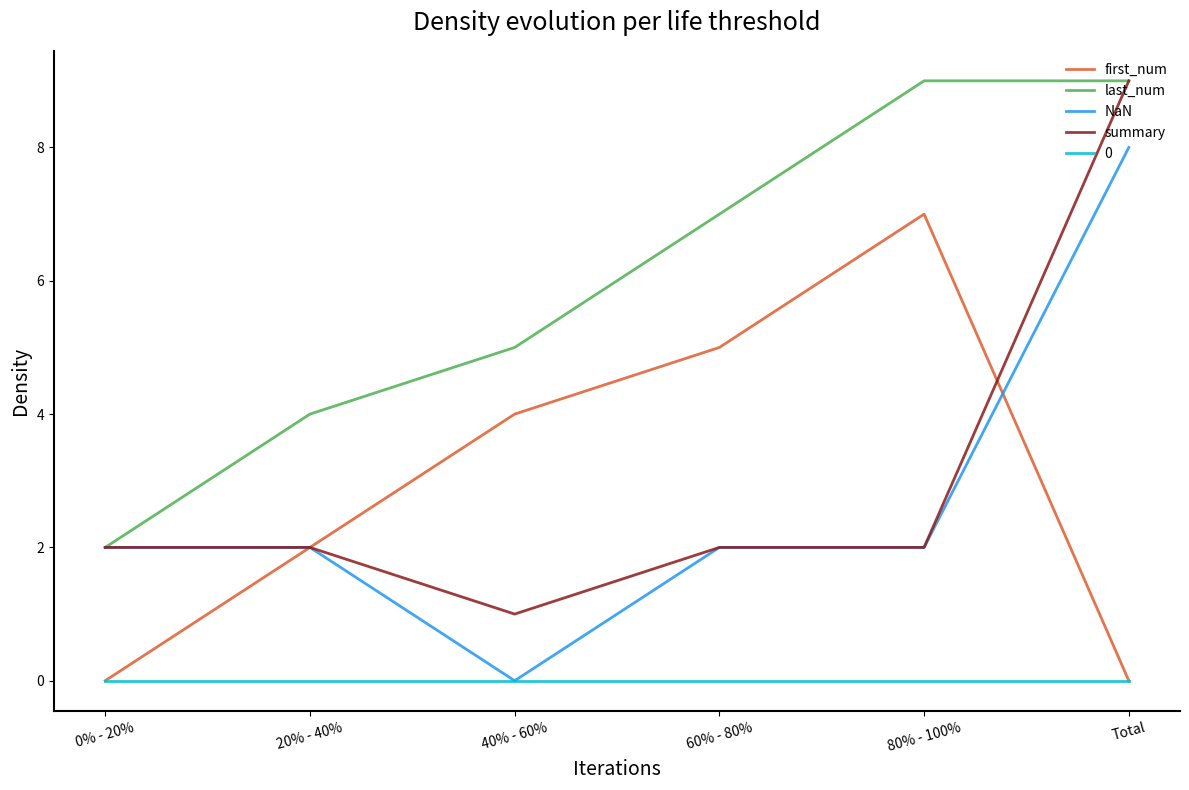

How many distinct data groups are displayed?

5